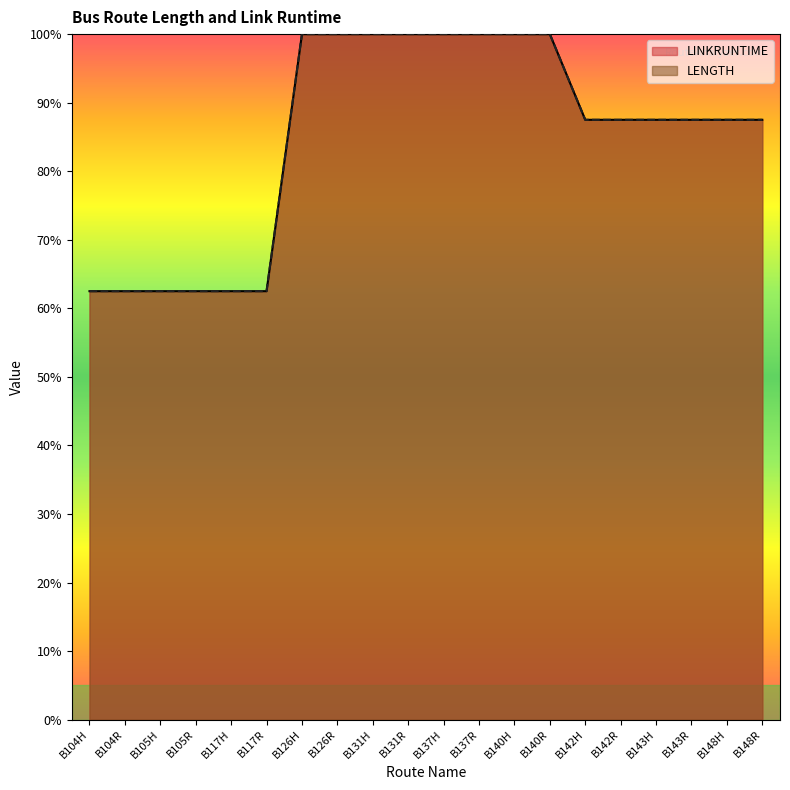

Which series has the largest total across all categories?

LENGTH